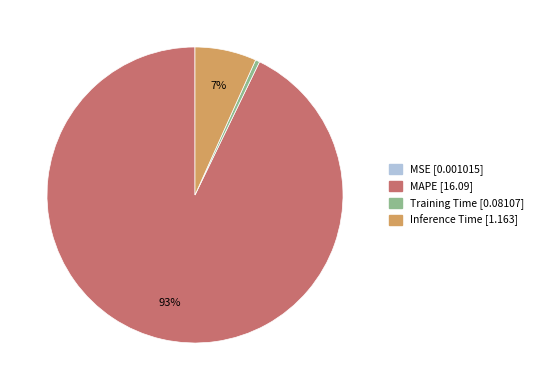

Does any single category account for the majority?

Yes